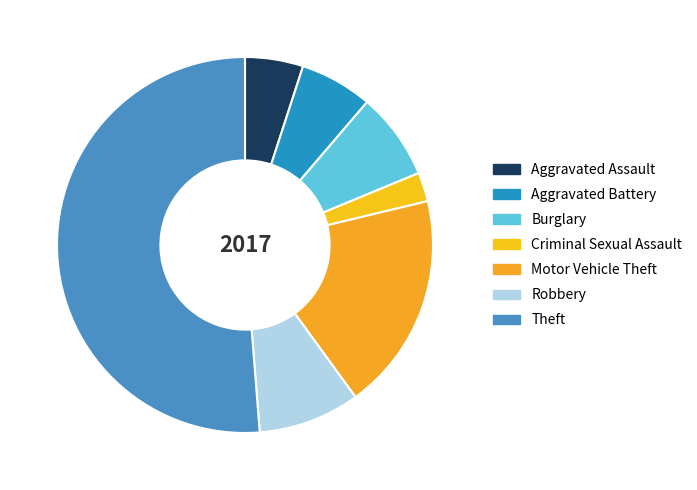

What percentage is NOT represented by Aggravated Battery?

93.8%